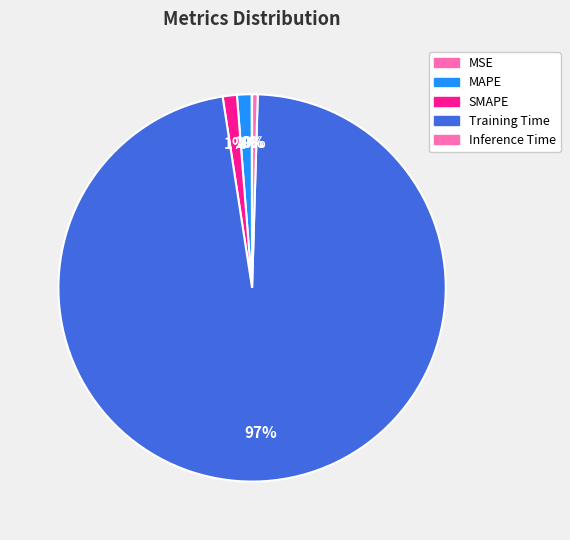

How much of the chart is everything except Training Time?

2.9%